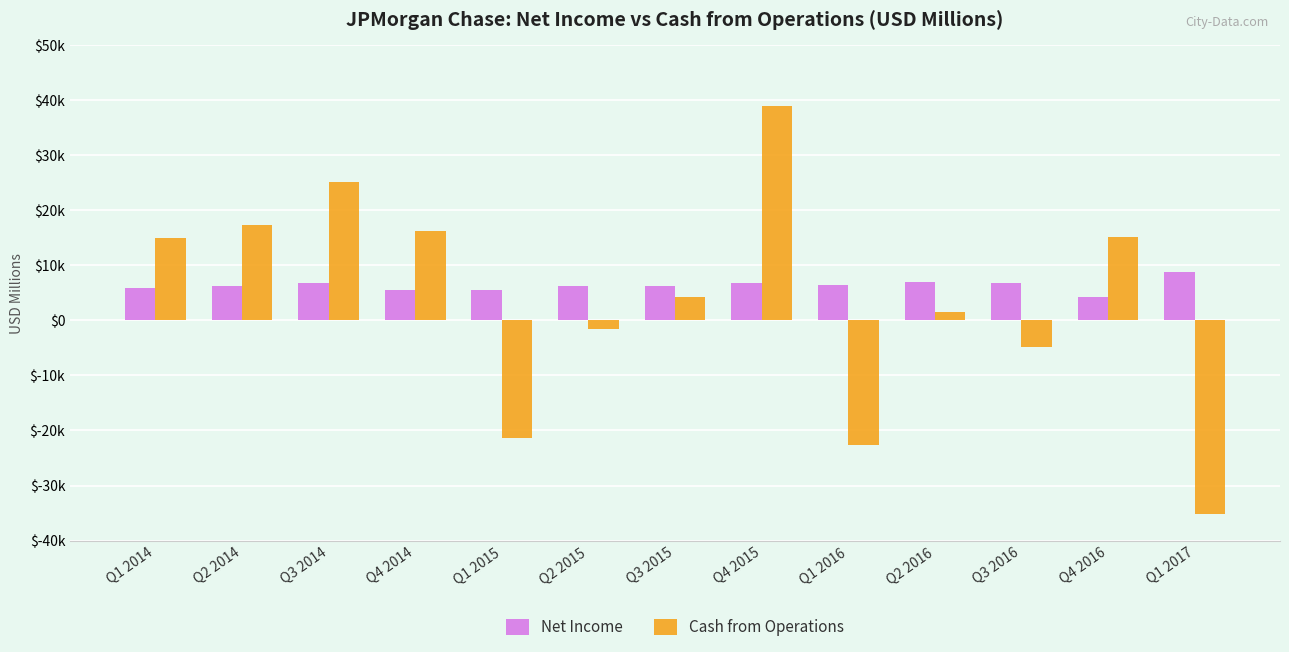

What is the label of the 4th bar from the left?

Q4 2014